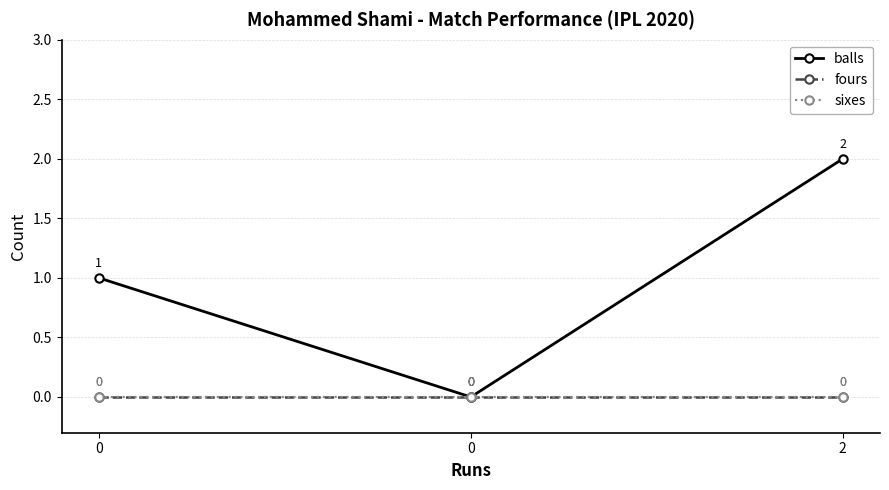

Does the chart have visible grid lines?

Yes